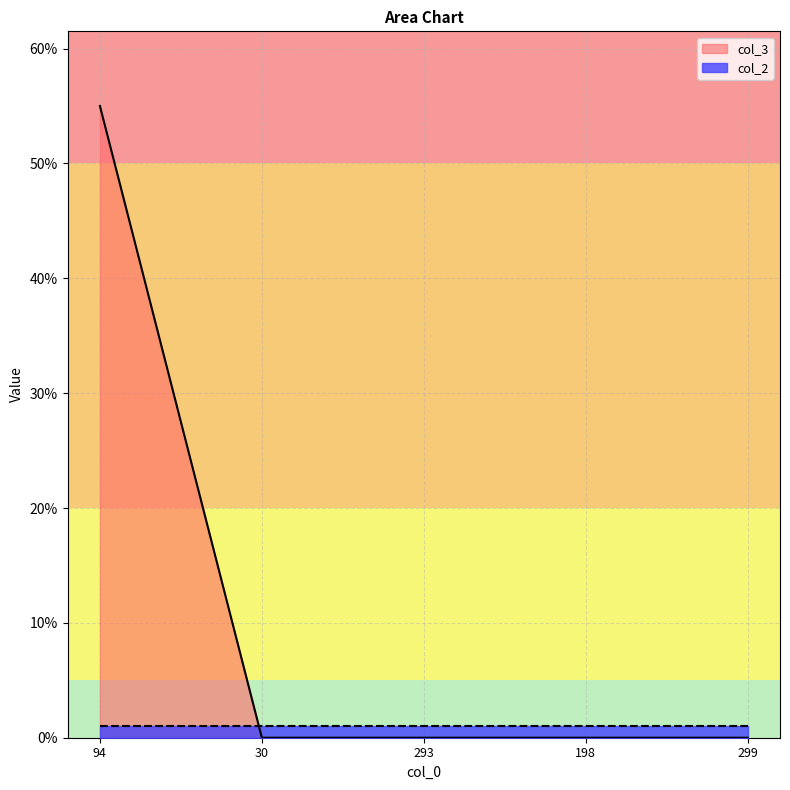

What is the greatest value displayed?

55